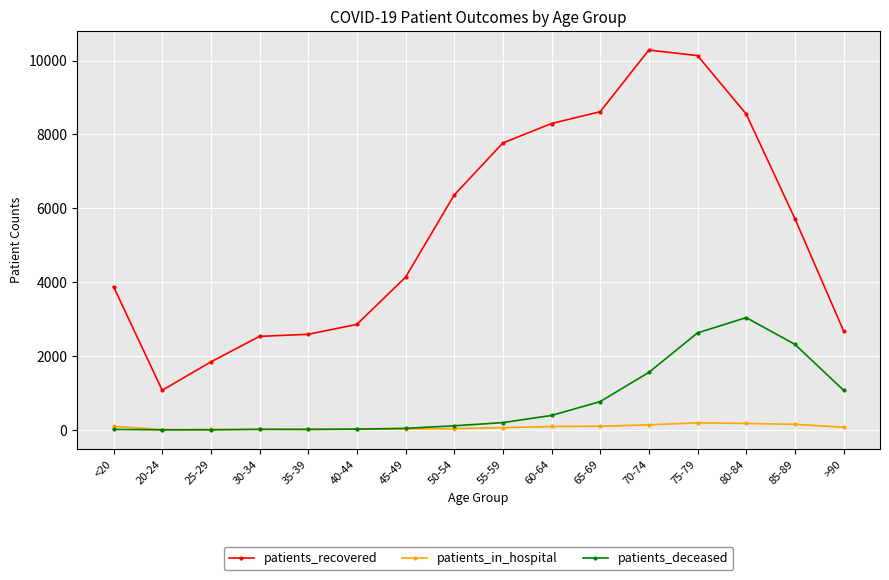

At which category is the sum across all series the highest?

75-79